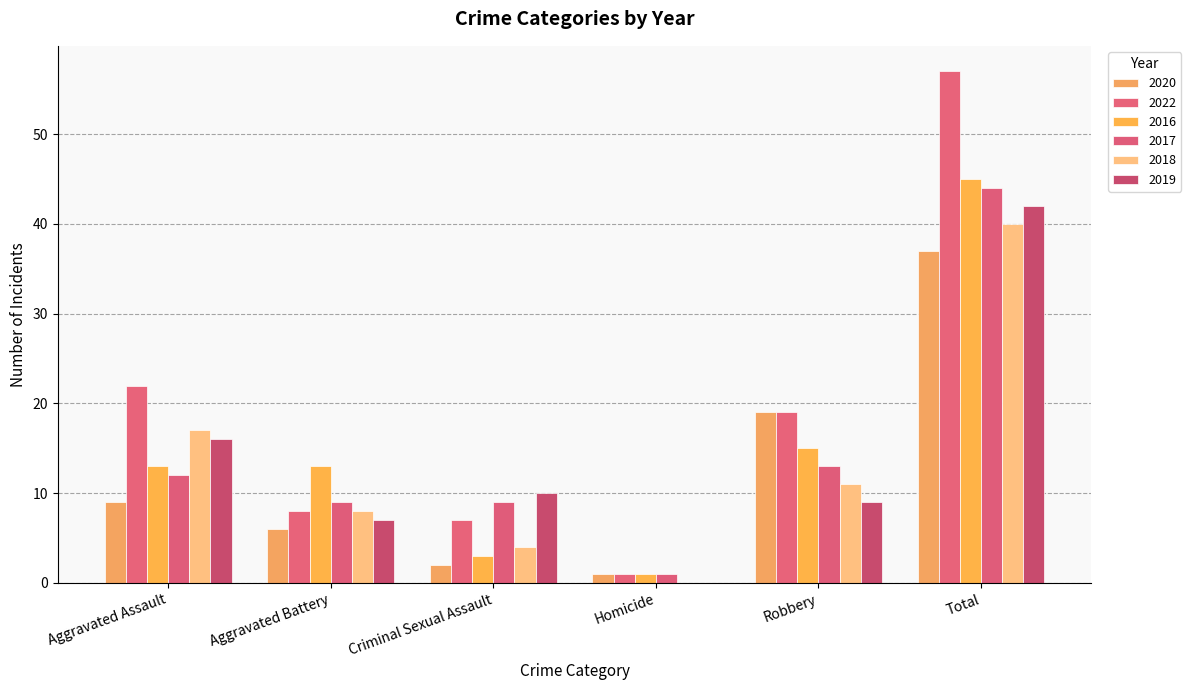

At which category does the chart reach its minimum across all series?

Homicide